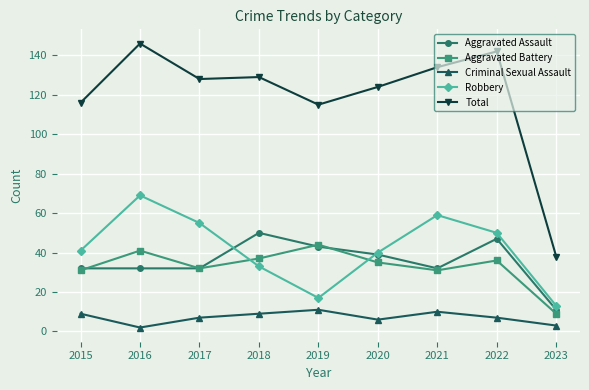

Where is Total nearest to the value 92?

2019